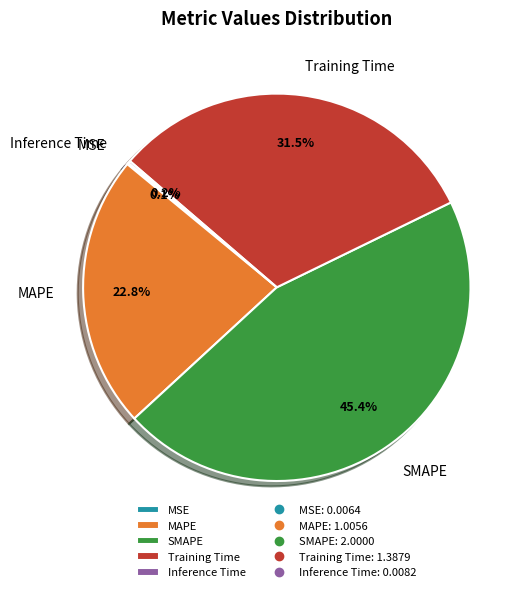

Which slice is the largest?

SMAPE